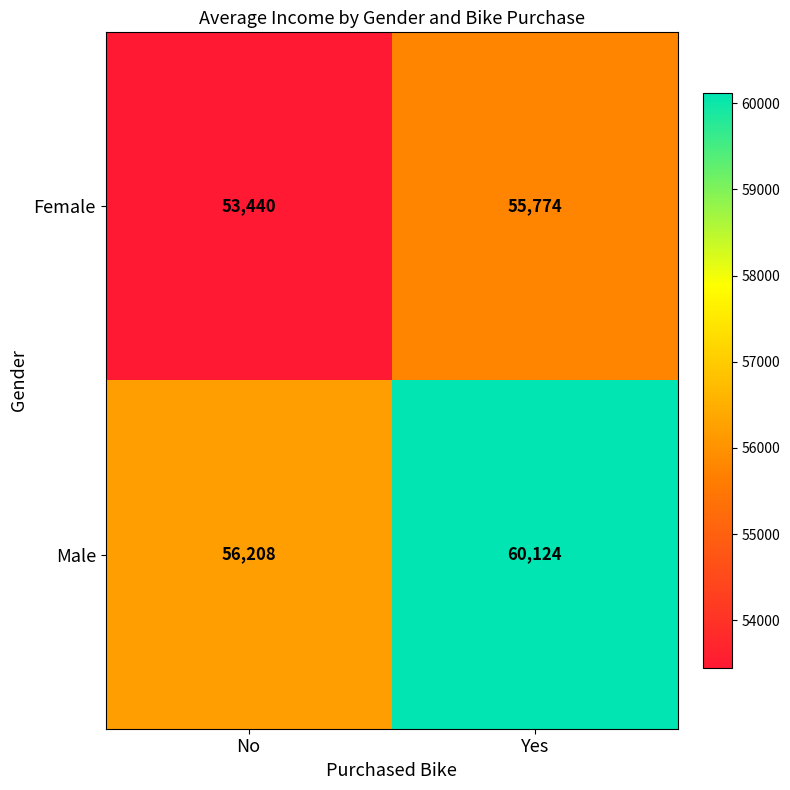

What is the sum of all Male values?

116332